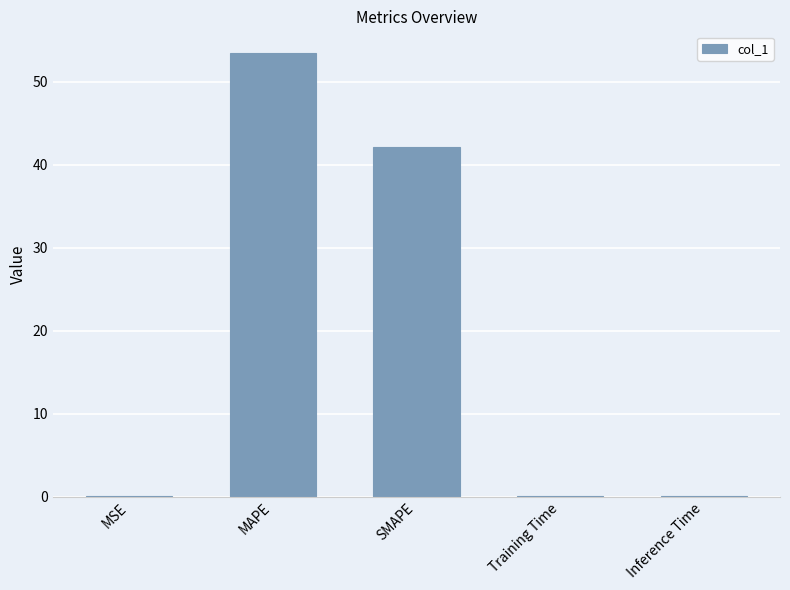

Read the value at SMAPE.

42.2